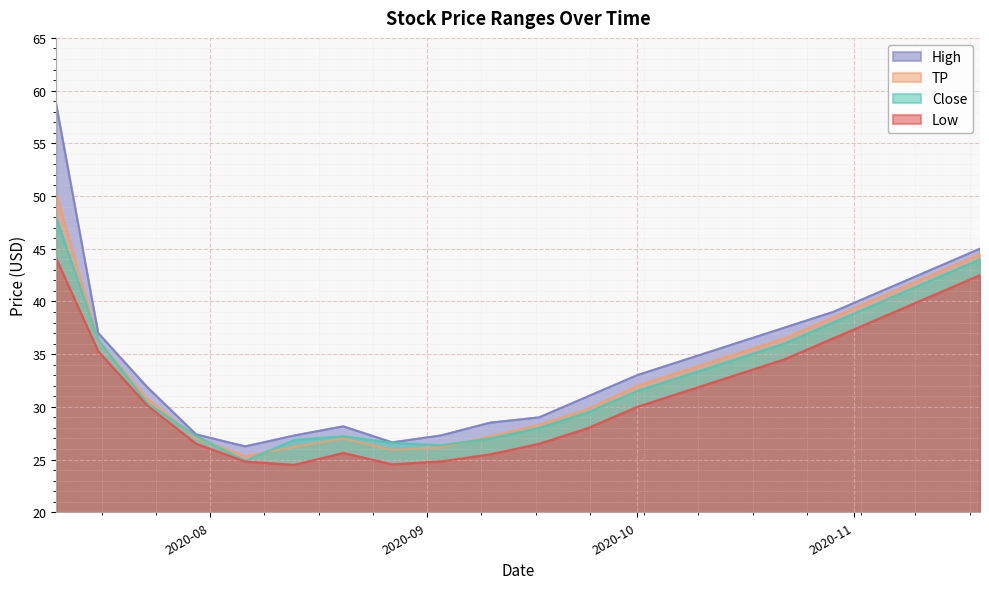

Which series has the widest spread of values?

High